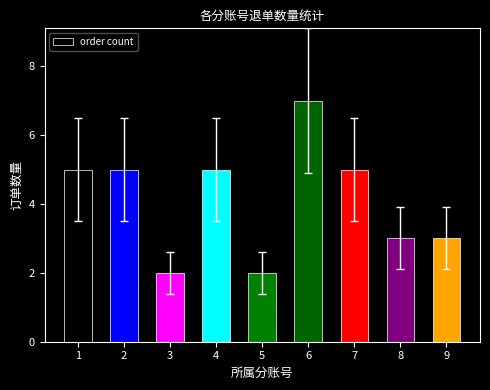

How many distinct data groups are displayed?

1